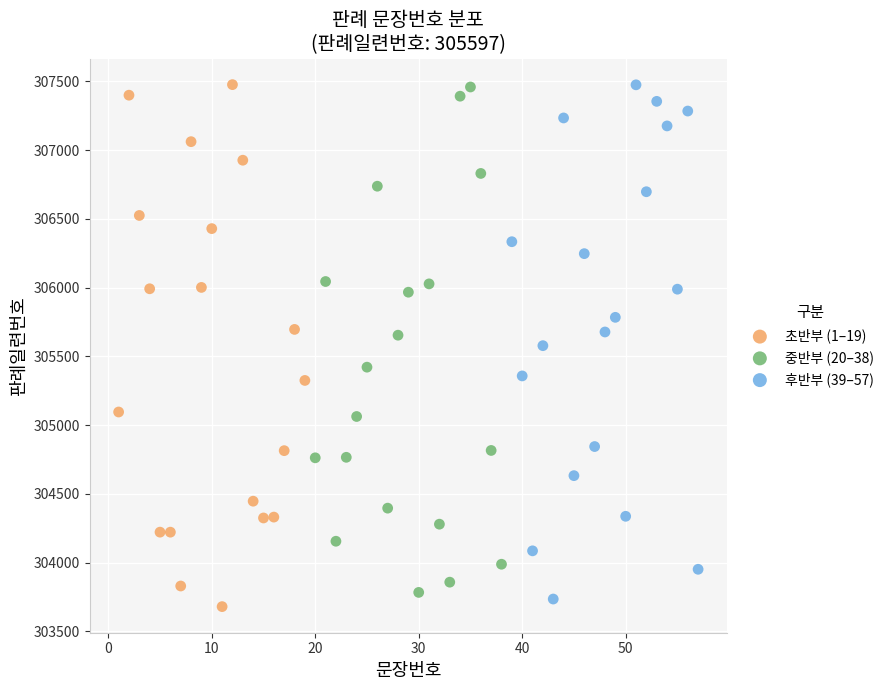

What are all the series names shown in the legend?

초반부 (1–19), 중반부 (20–38), 후반부 (39–57)